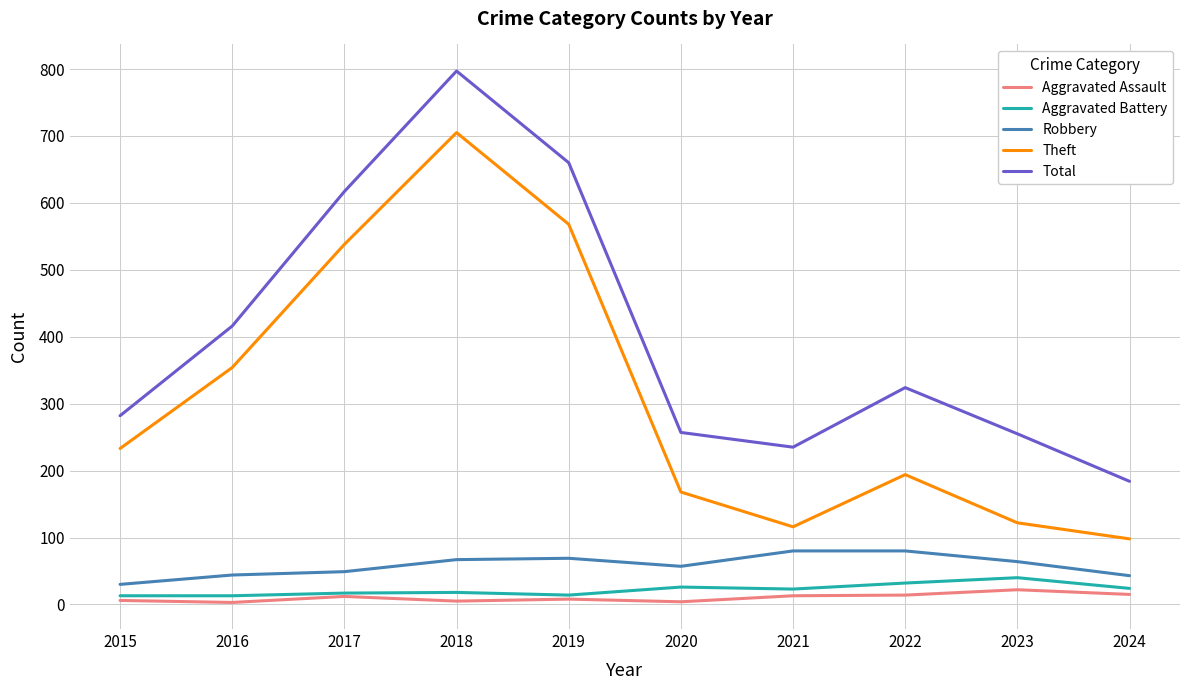

Between 2018 and 2024, which series saw the biggest shift?

Total